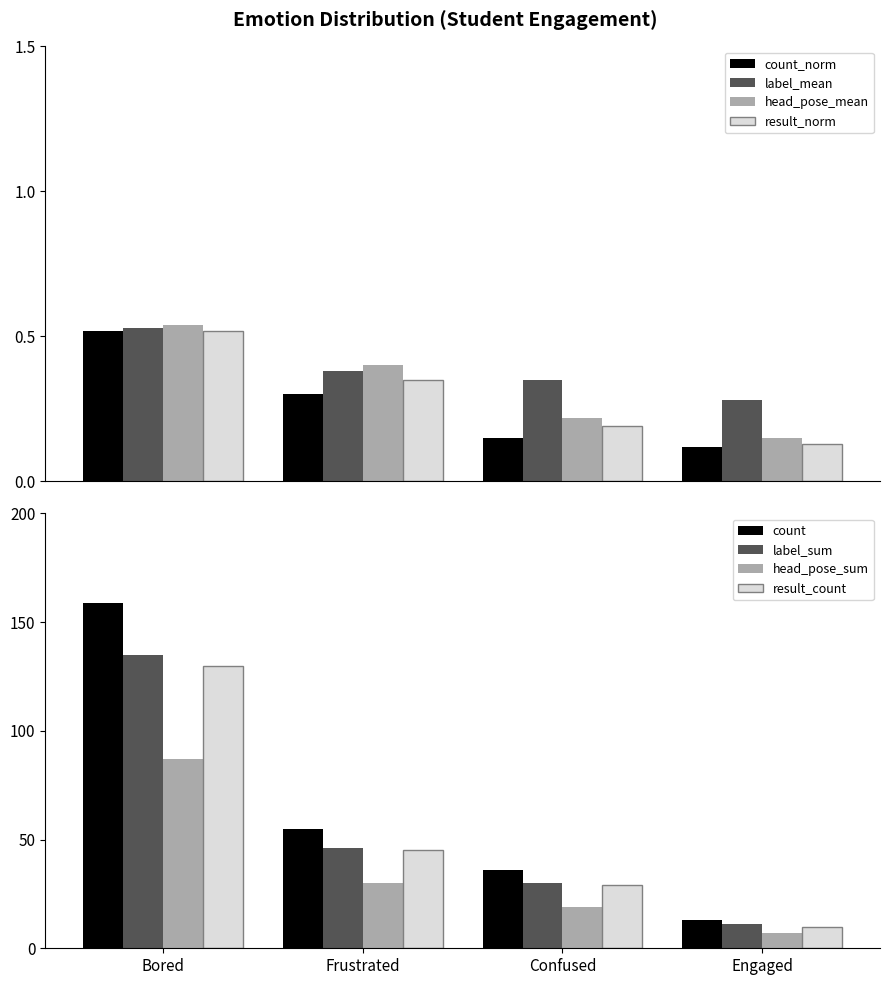

What is the sum of all head_pose_sum values?

143